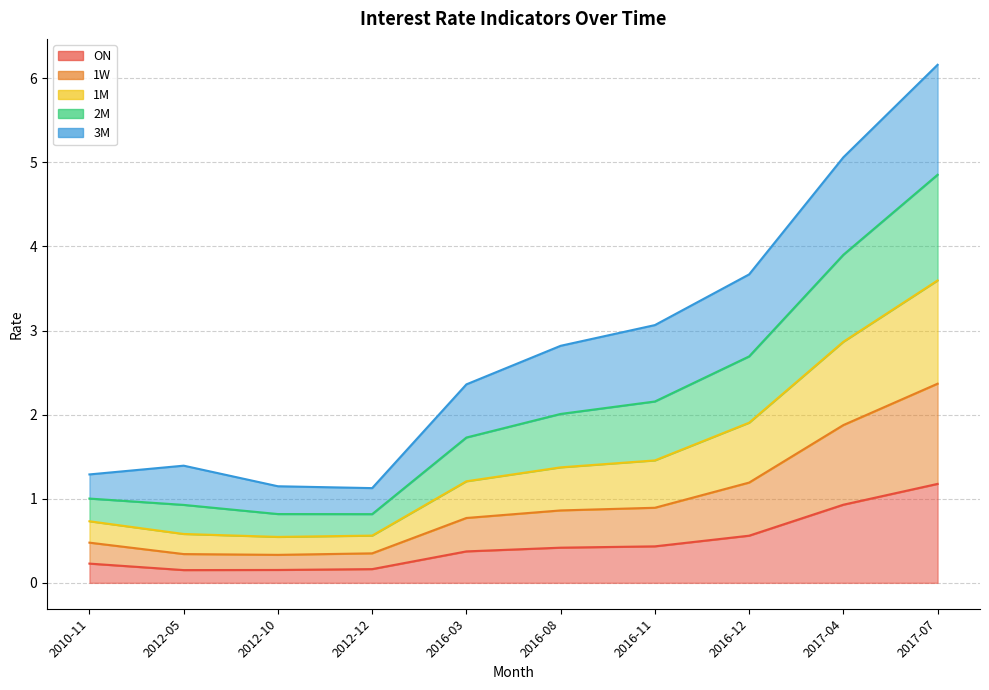

True or false: 1W and 2M intersect in this chart.

False